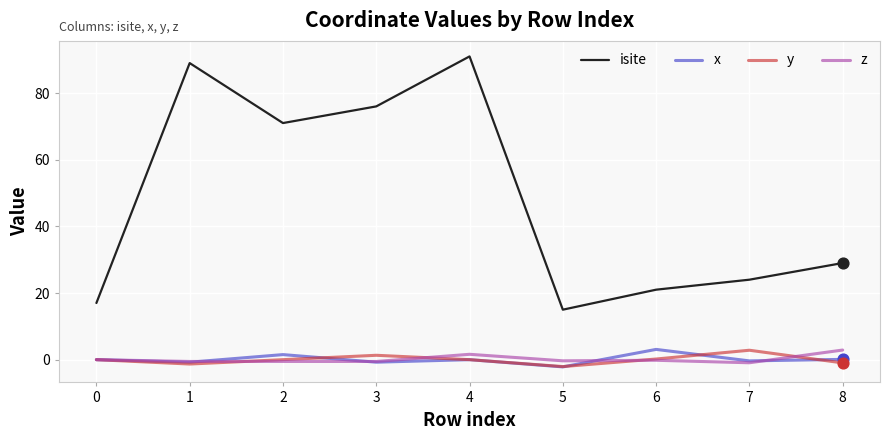

Which series has the largest total across all categories?

isite